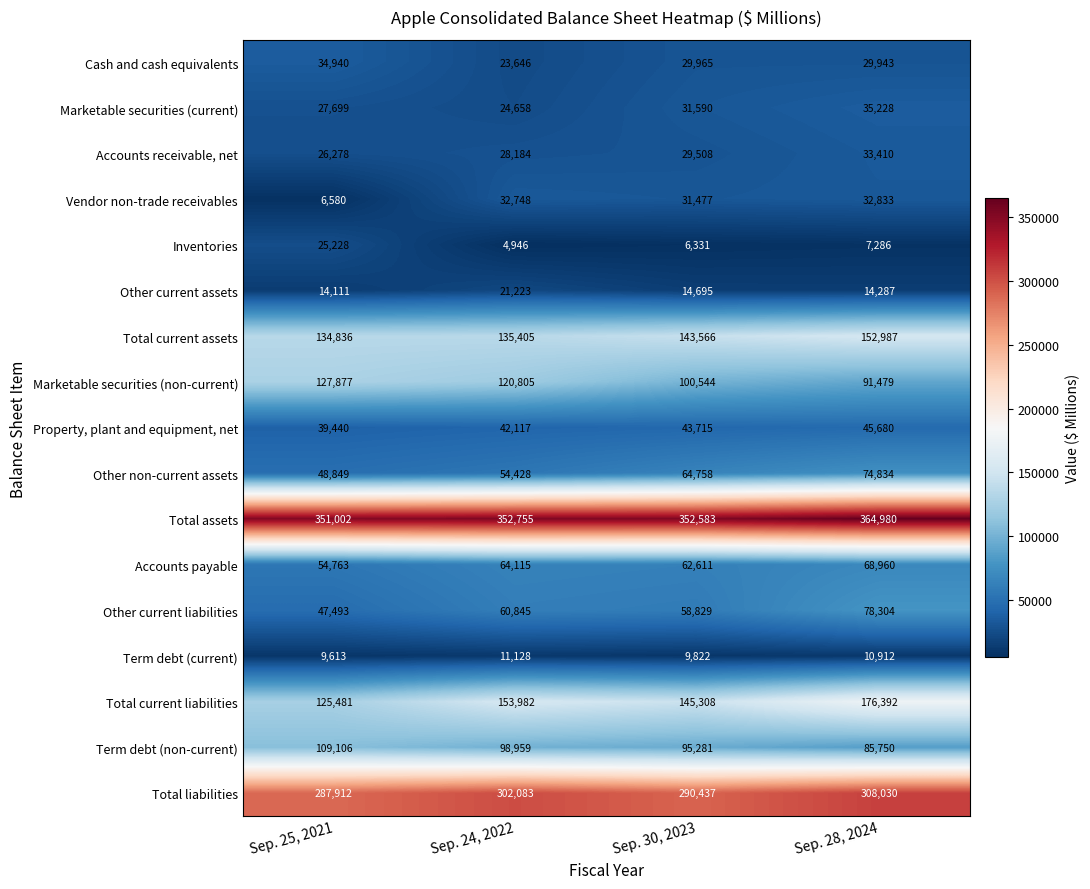

The value of Accounts payable at Sep. 24, 2022 is 33147. True or false?

False